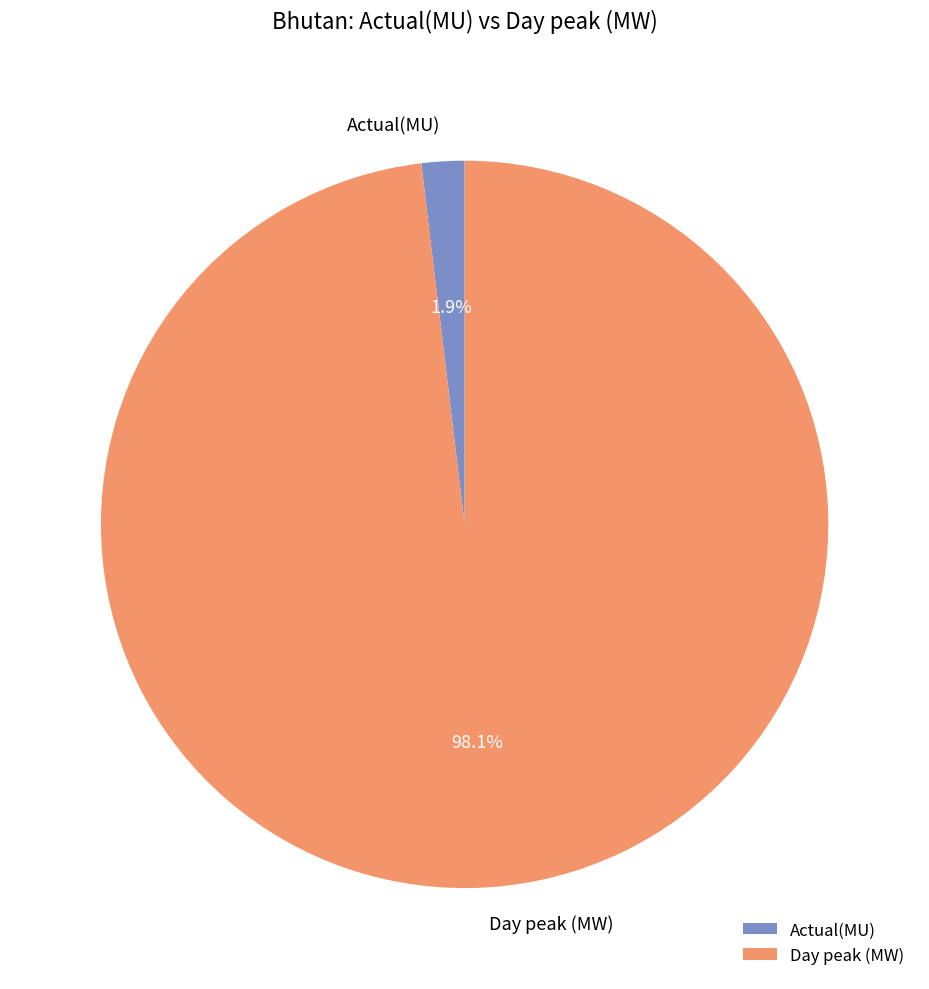

Rank the categories by value from lowest to highest.

Actual(MU), Day peak (MW)